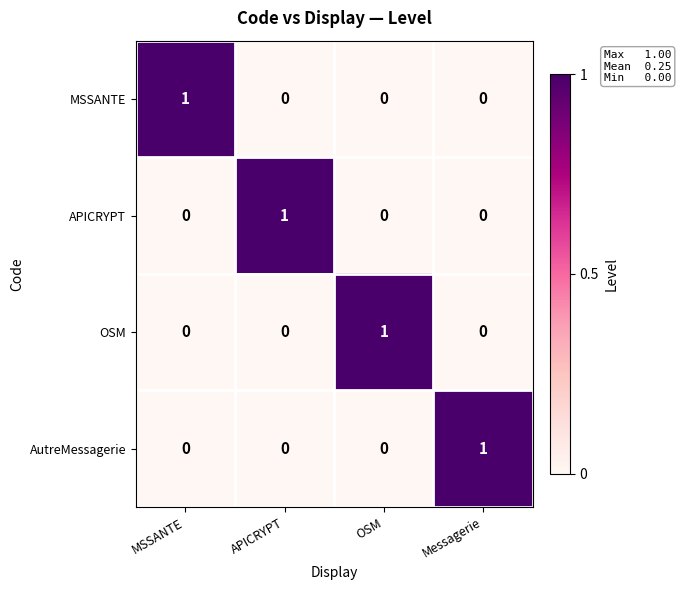

Is the value of APICRYPT at APICRYPT greater than the value of AutreMessagerie at OSM?

Yes